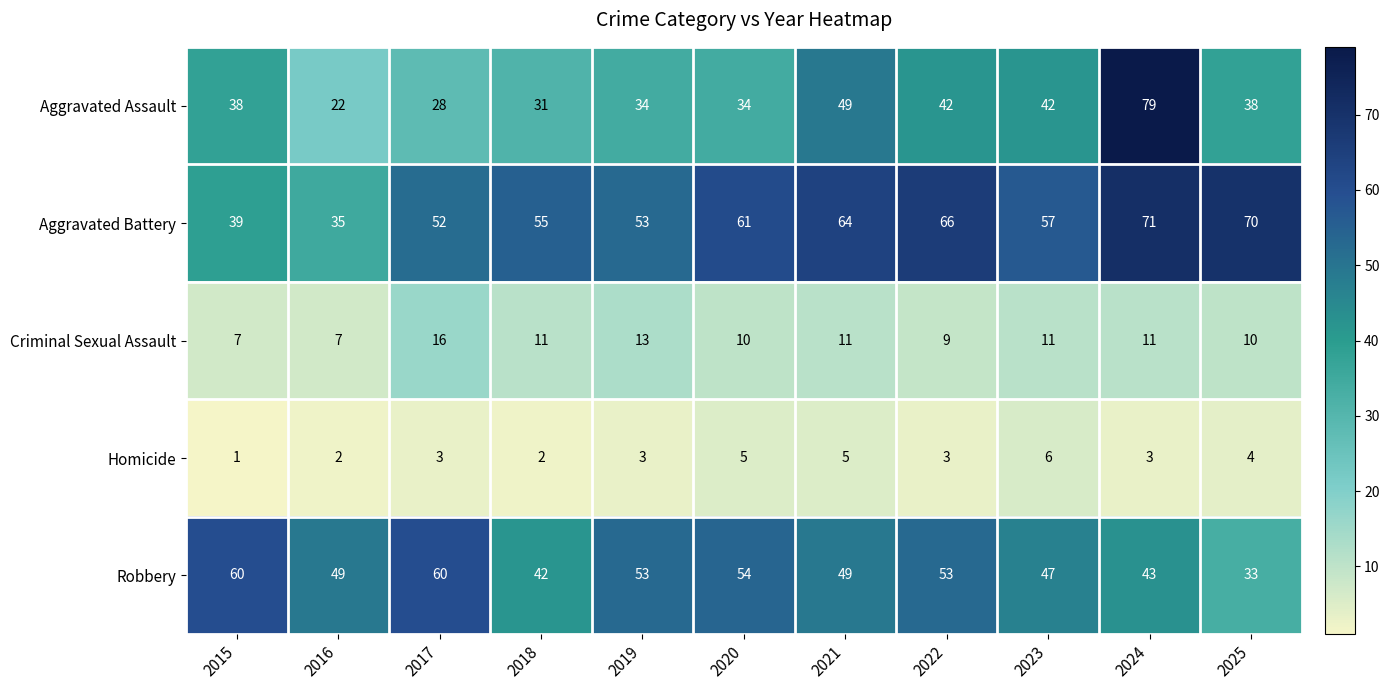

Where is Aggravated Assault nearest to the value 50?

2021